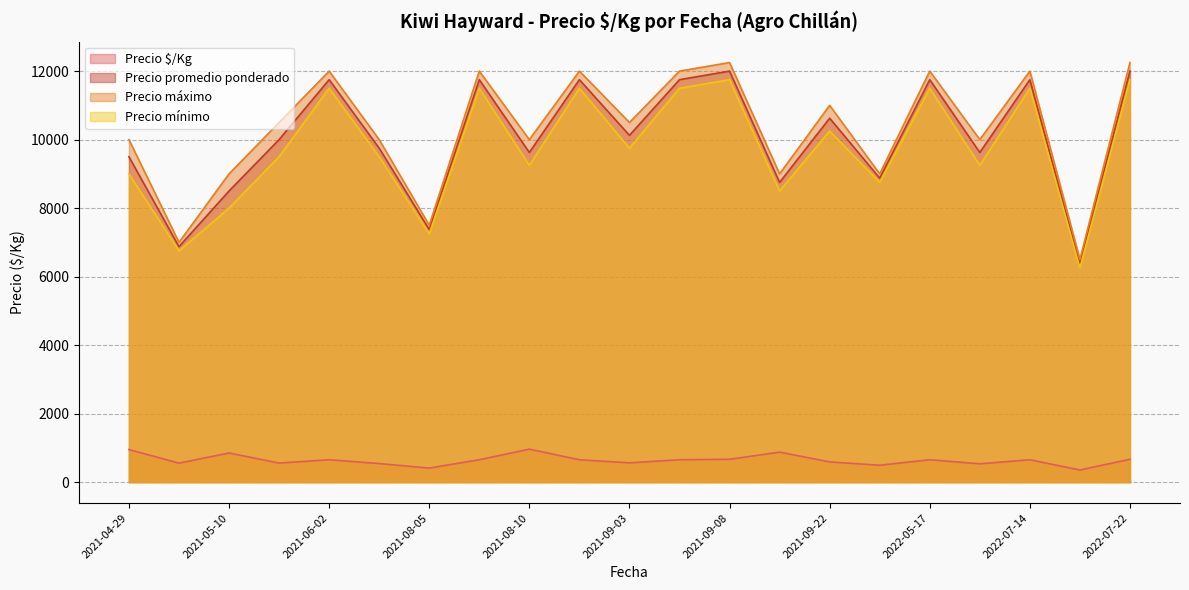

Where is the first local minimum for Precio máximo?

2021-04-30